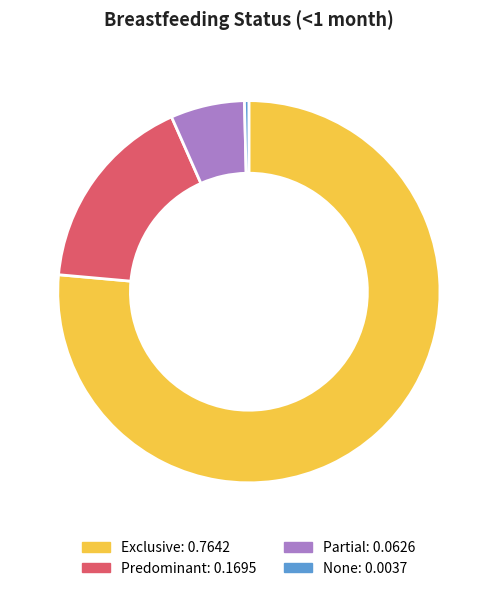

Which slice is the largest?

Exclusive